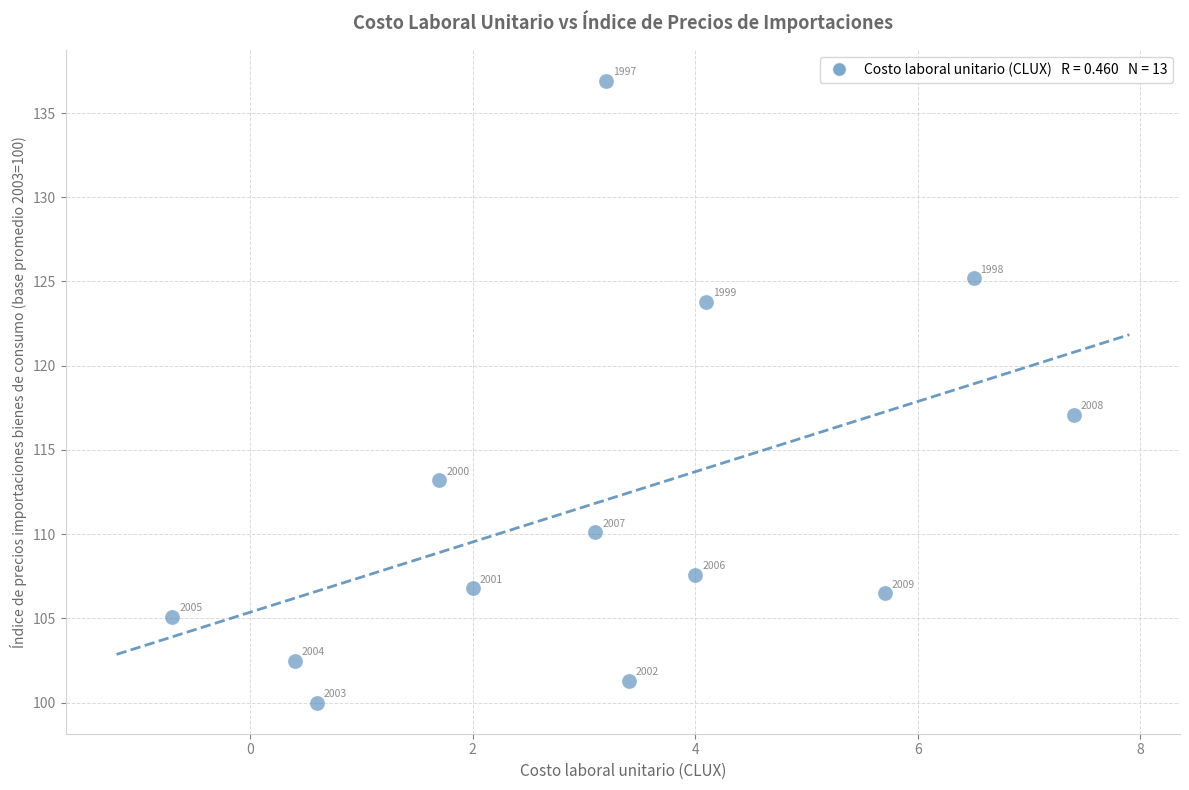

What Y value in the scatter plot is closest to 118?

117.1